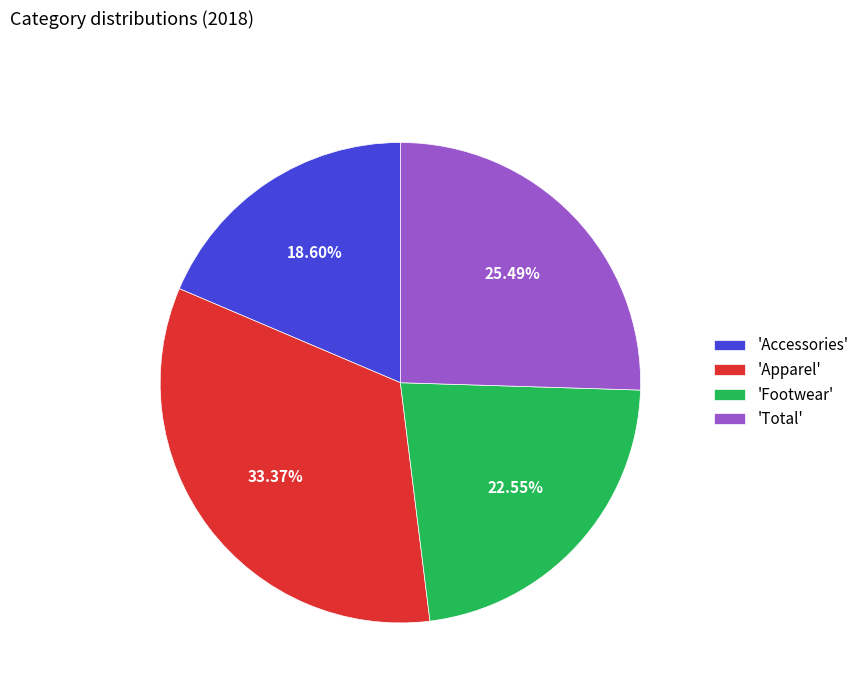

Do 'Footwear' and 'Total' together represent more than half of the pie?

No